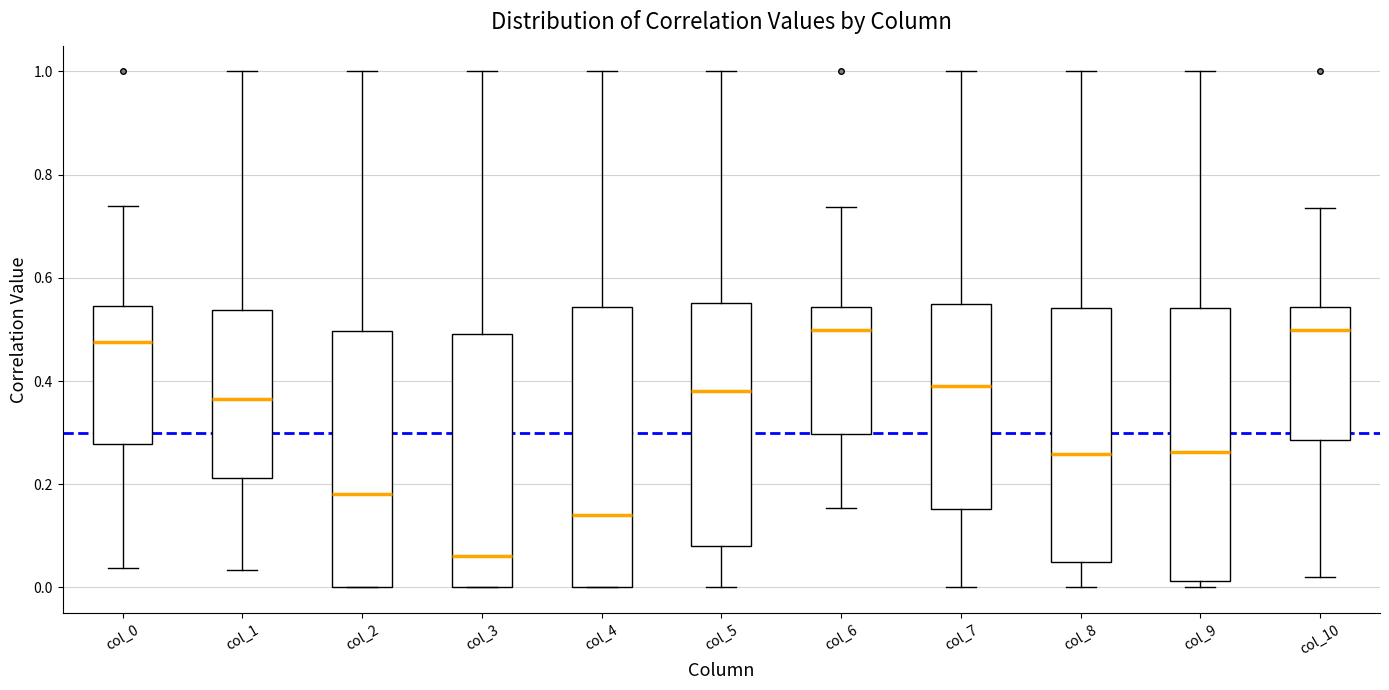

Where is the lower edge of the box for col_3 on the y-axis? The values are not printed on the chart, so give them approximately, as read against the axis.

0.00